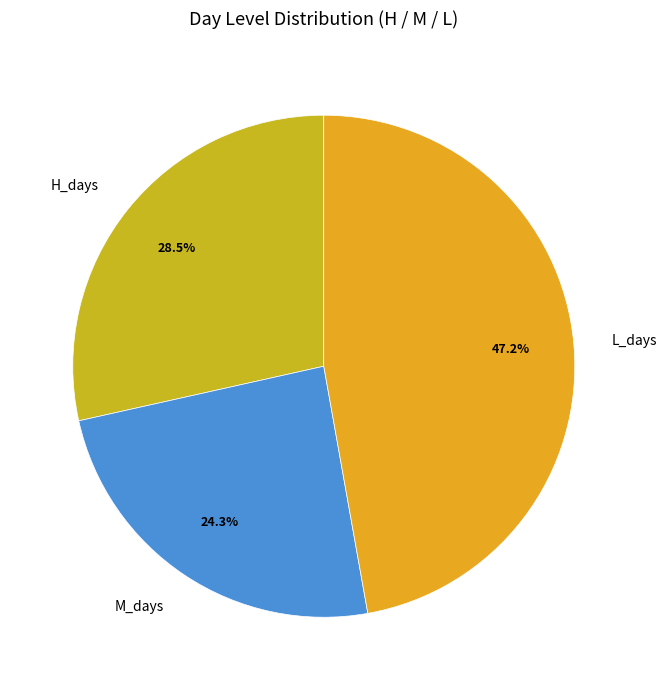

Which category has the biggest portion of the pie?

L_days